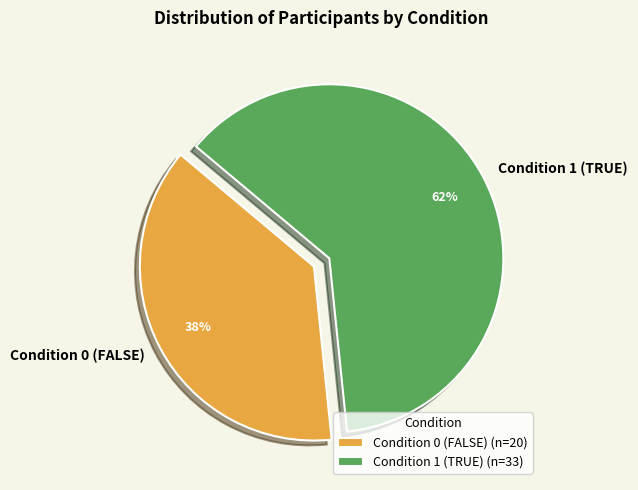

True or false: Condition 1 (TRUE) accounts for 62% of the total.

True